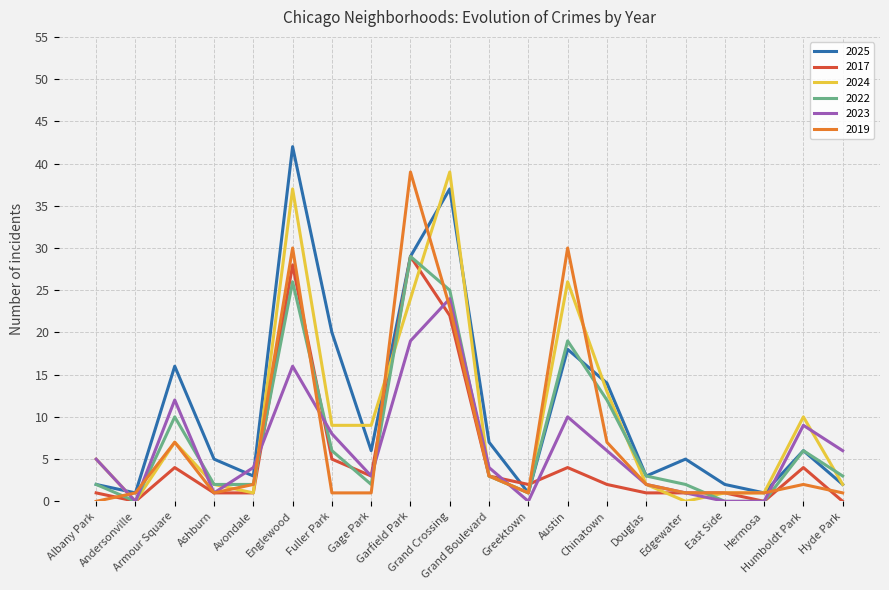

Reading right to left, list all the values displayed in this chart.

2025: Hyde Park=2	Humboldt Park=6	Hermosa=1	East Side=2	Edgewater=5	Douglas=3	Chinatown=14	Austin=18	Greektown=1	Grand Boulevard=7	Grand Crossing=37	Garfield Park=29	Gage Park=6	Fuller Park=20	Englewood=42	Avondale=3	Ashburn=5	Armour Square=16	Andersonville=1	Albany Park=2
2017: Hyde Park=0	Humboldt Park=4	Hermosa=0	East Side=1	Edgewater=1	Douglas=1	Chinatown=2	Austin=4	Greektown=2	Grand Boulevard=3	Grand Crossing=22	Garfield Park=29	Gage Park=3	Fuller Park=5	Englewood=28	Avondale=1	Ashburn=1	Armour Square=4	Andersonville=0	Albany Park=1
2024: Hyde Park=2	Humboldt Park=10	Hermosa=1	East Side=1	Edgewater=0	Douglas=2	Chinatown=13	Austin=26	Greektown=1	Grand Boulevard=3	Grand Crossing=39	Garfield Park=24	Gage Park=9	Fuller Park=9	Englewood=37	Avondale=1	Ashburn=2	Armour Square=7	Andersonville=0	Albany Park=5
2022: Hyde Park=3	Humboldt Park=6	Hermosa=0	East Side=0	Edgewater=2	Douglas=3	Chinatown=12	Austin=19	Greektown=1	Grand Boulevard=3	Grand Crossing=25	Garfield Park=29	Gage Park=2	Fuller Park=6	Englewood=26	Avondale=2	Ashburn=2	Armour Square=10	Andersonville=0	Albany Park=2
2023: Hyde Park=6	Humboldt Park=9	Hermosa=0	East Side=0	Edgewater=1	Douglas=2	Chinatown=6	Austin=10	Greektown=0	Grand Boulevard=4	Grand Crossing=24	Garfield Park=19	Gage Park=3	Fuller Park=8	Englewood=16	Avondale=4	Ashburn=1	Armour Square=12	Andersonville=0	Albany Park=5
2019: Hyde Park=1	Humboldt Park=2	Hermosa=1	East Side=1	Edgewater=1	Douglas=2	Chinatown=7	Austin=30	Greektown=1	Grand Boulevard=3	Grand Crossing=23	Garfield Park=39	Gage Park=1	Fuller Park=1	Englewood=30	Avondale=2	Ashburn=1	Armour Square=7	Andersonville=1	Albany Park=0